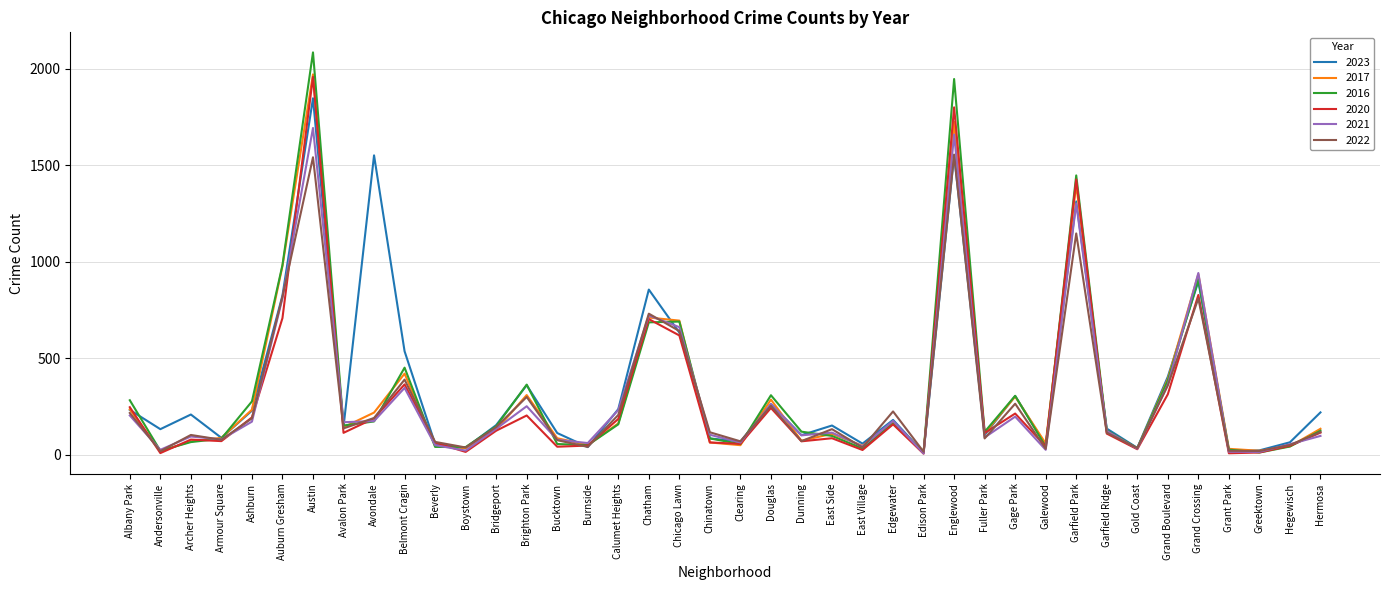

At which category is the sum across all series the highest?

Austin